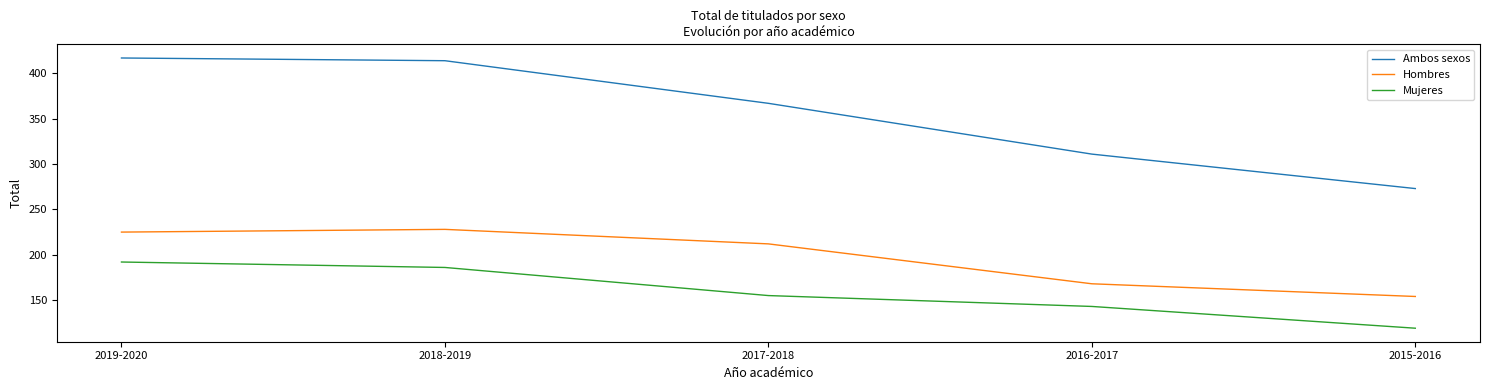

True or false: Ambos sexos has more than 0 points higher than both neighbors.

False